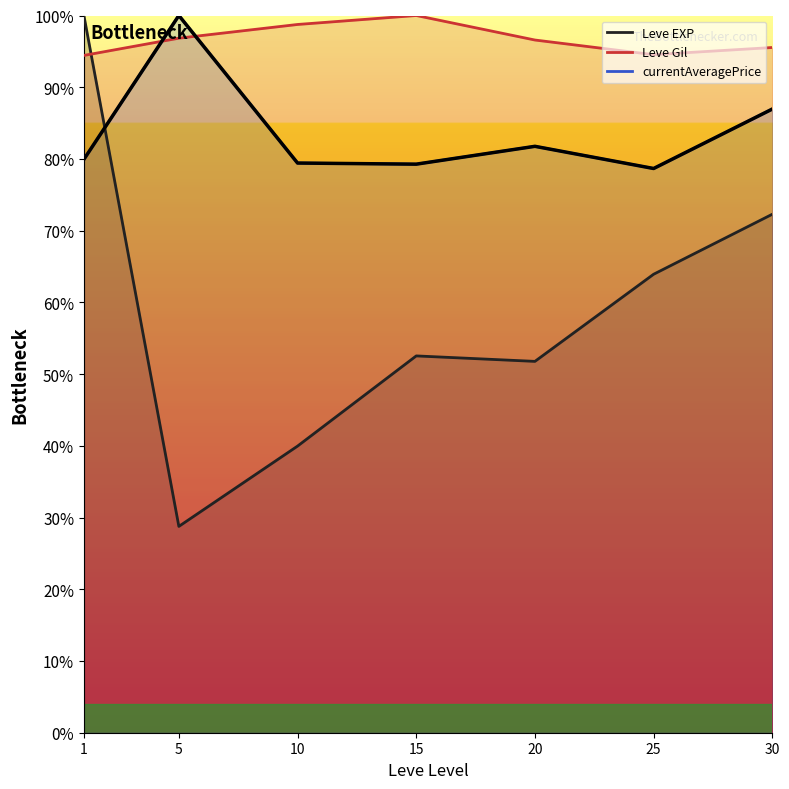

What is the change in value from 10 to 20?

+2.3